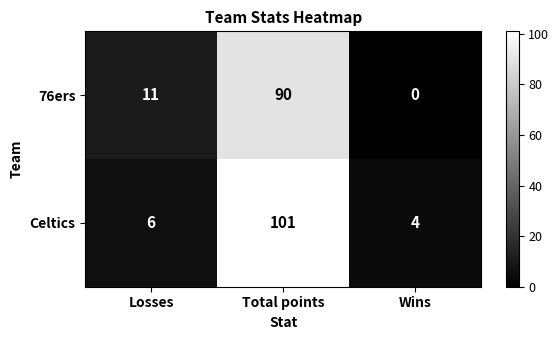

Between Total points and Wins, which series saw the biggest shift?

Celtics